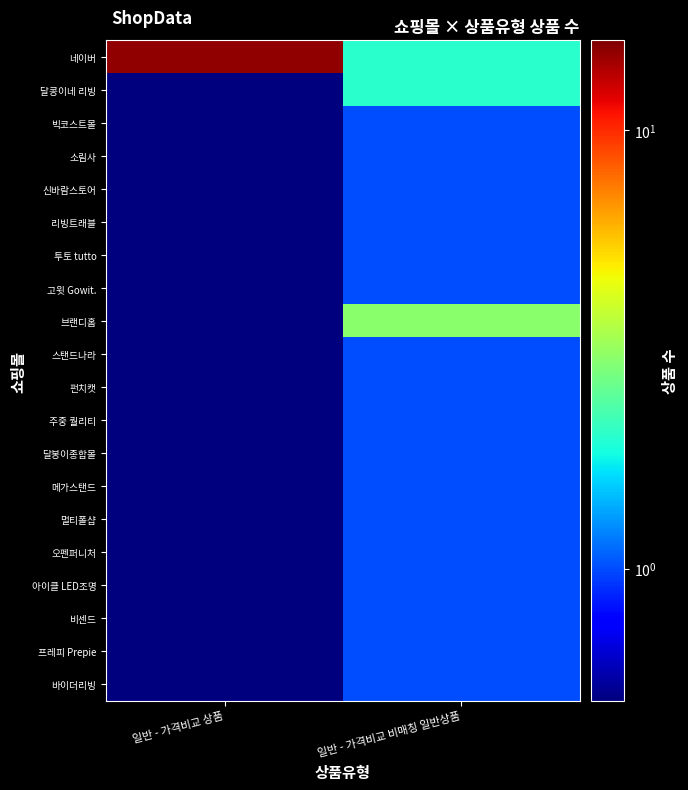

What is the total value across all series at 일반 - 가격비교 상품?

16.9